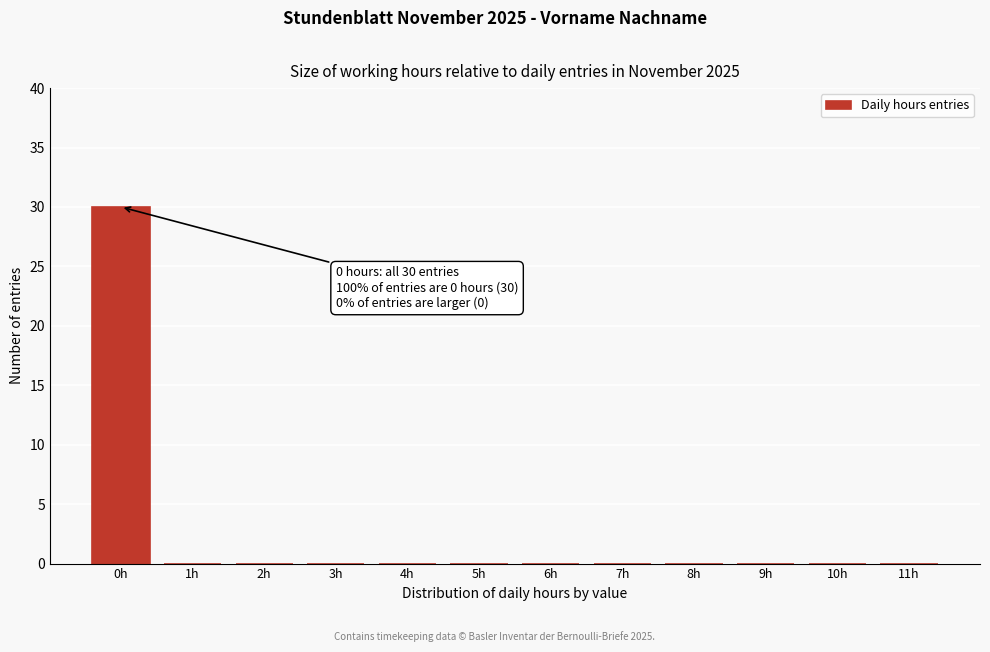

Reading left to right, what are all the values shown in this chart?

0h=30	1h=0	2h=0	3h=0	4h=0	5h=0	6h=0	7h=0	8h=0	9h=0	10h=0	11h=0